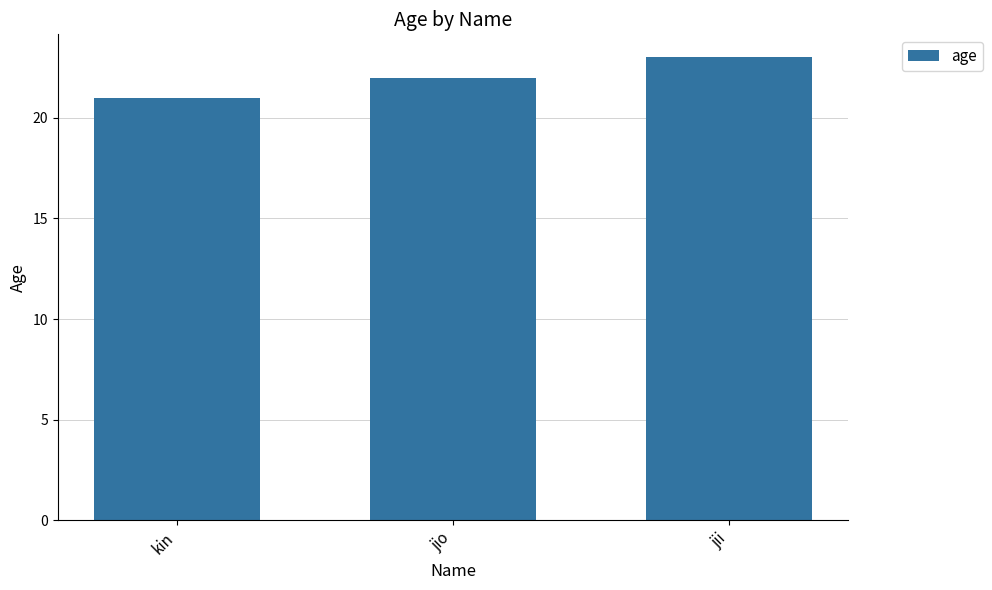

At which label is the value closest to 22?

jio